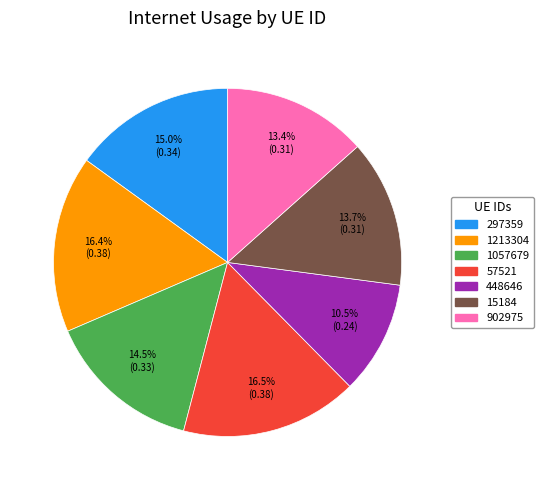

What is the smallest slice in the pie chart?

448646